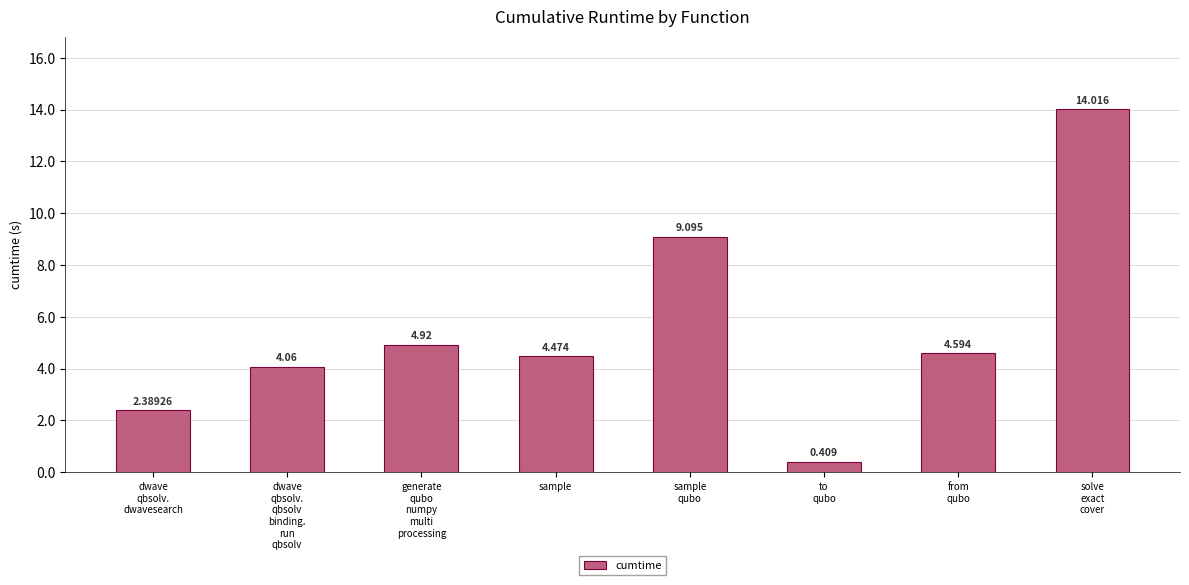

Rank the categories by value from highest to lowest.

solve
exact
cover, sample
qubo, generate
qubo
numpy
multi
processing, from
qubo, sample, dwave
qbsolv.
qbsolv
binding.
run
qbsolv, dwave
qbsolv.
dwavesearch, to
qubo